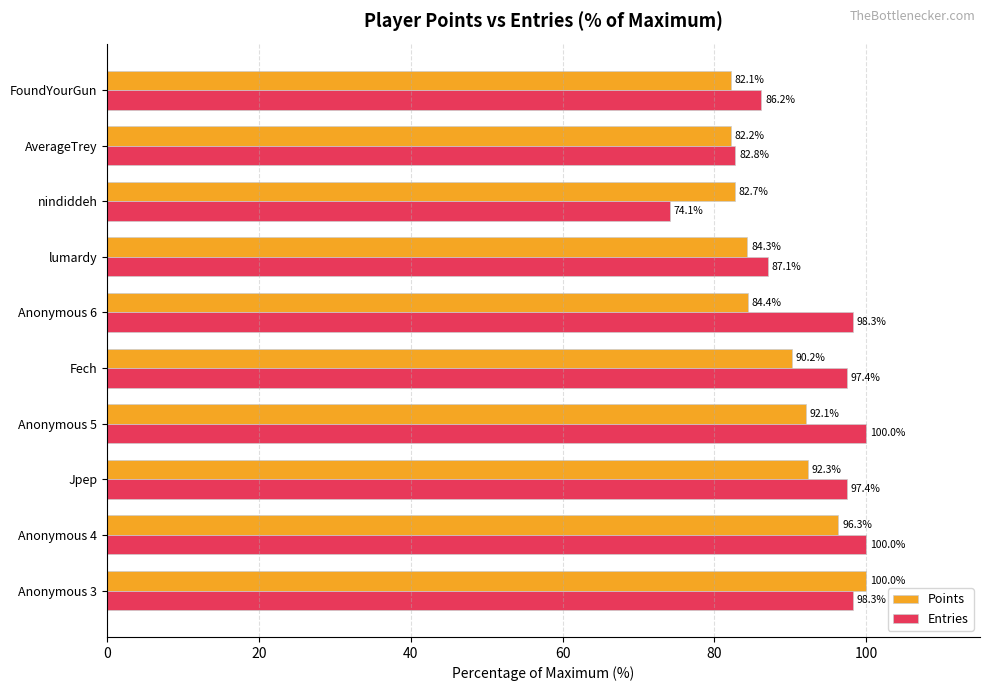

What is the maximum value for Points?

100.0